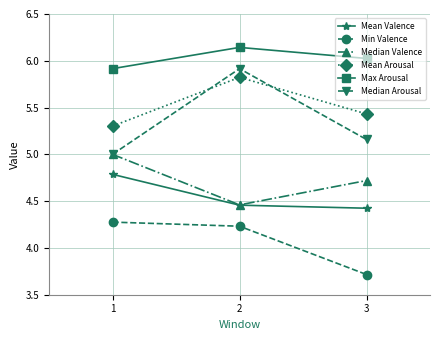

At which label is Median Arousal closest to 5?

1